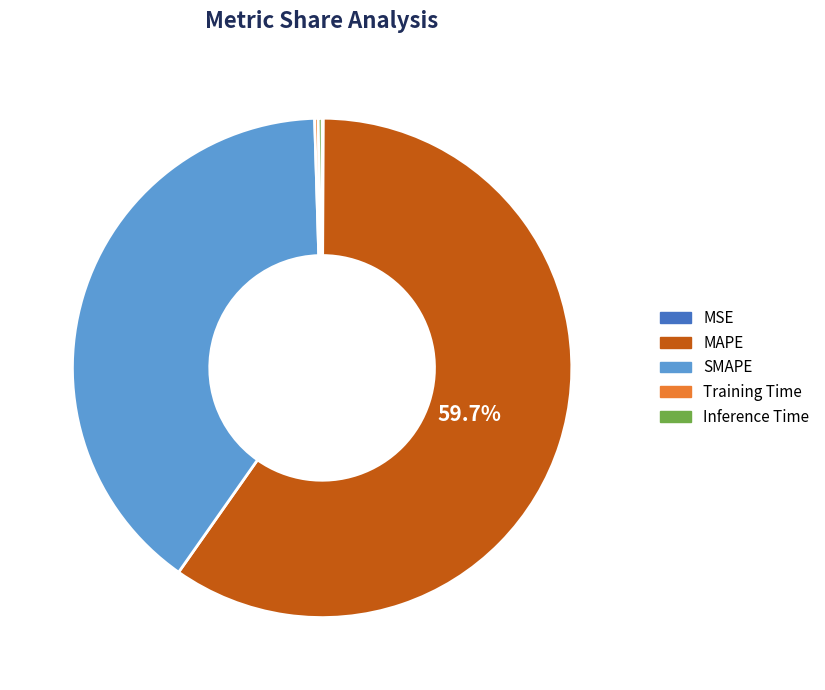

Which slice is the largest?

MAPE